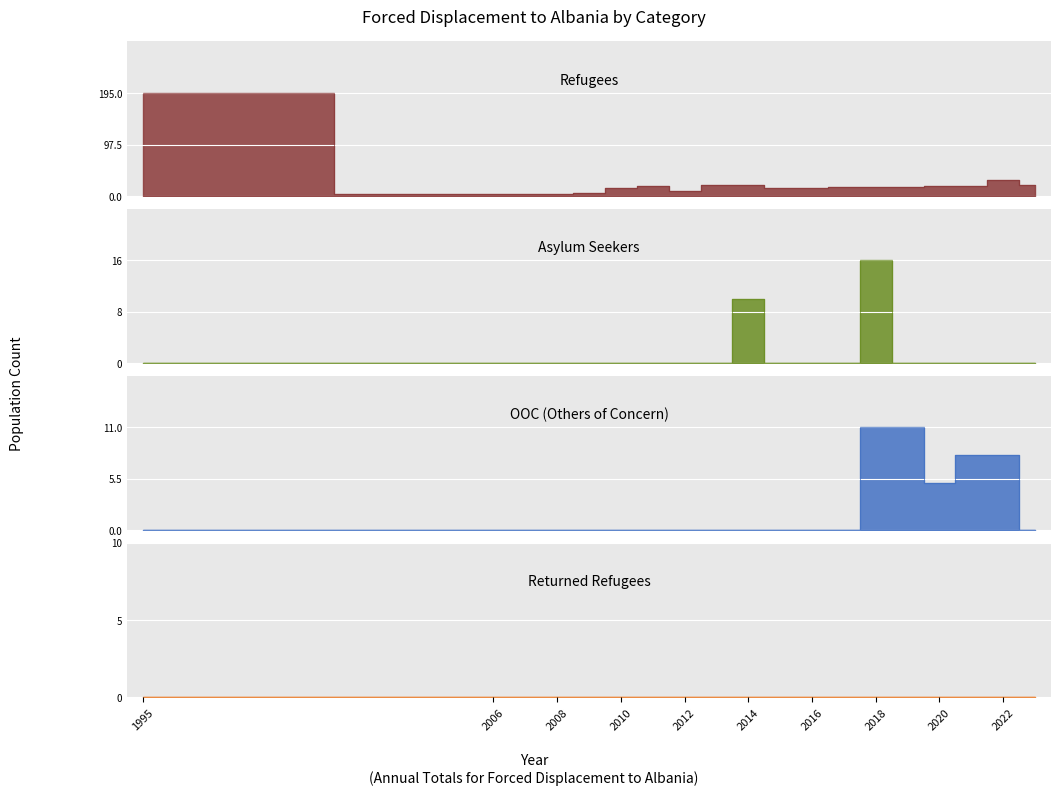

True or false: refugees and asylum_seekers cross at least once.

False